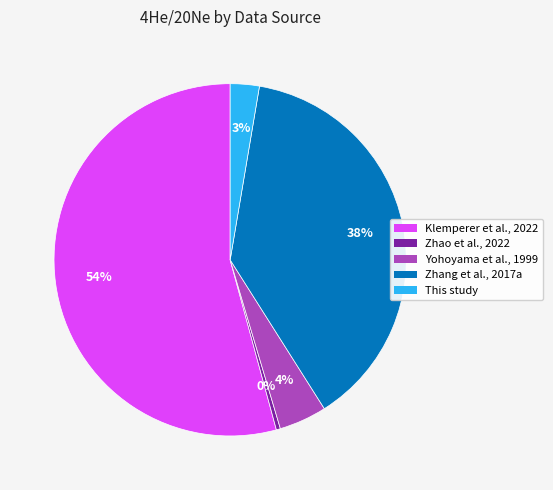

Is there a majority slice in this chart?

Yes